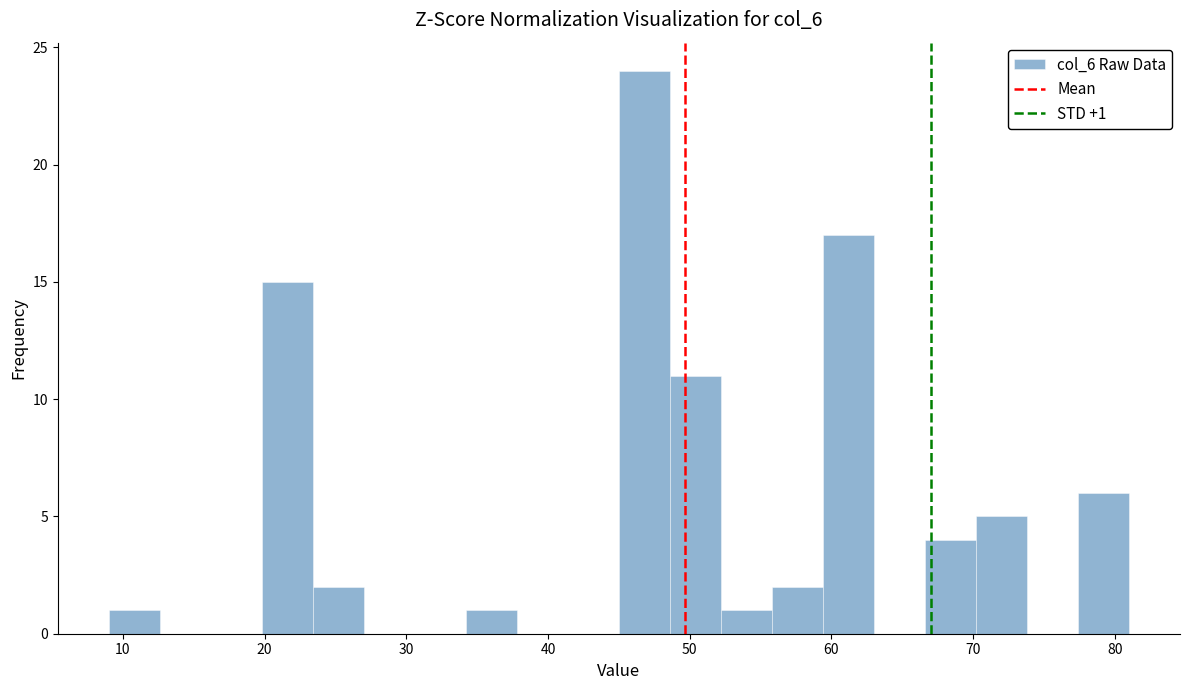

Around what value on the x-axis is the tallest bar? Give the approximate position of its centre, as read against the axis.

47